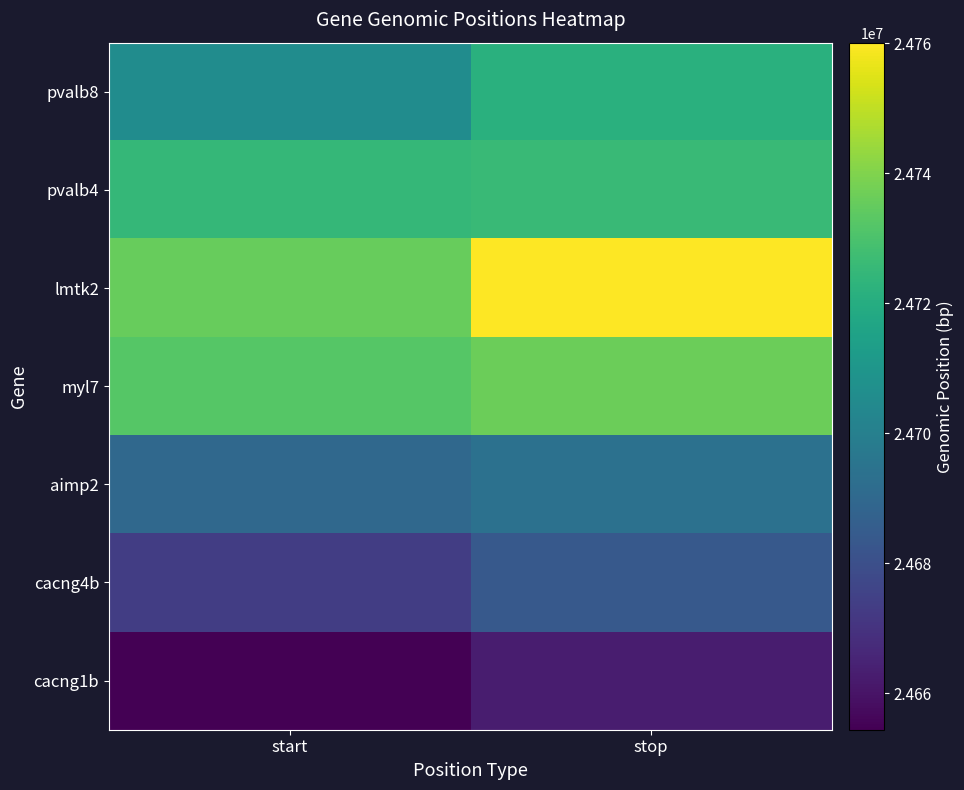

At which label does myl7 reach its peak?

stop